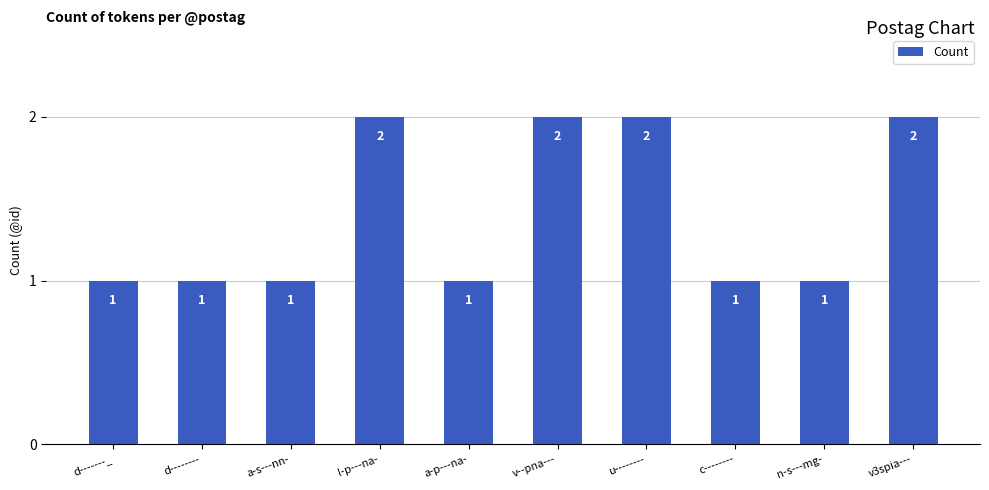

Are the bars horizontal?

No